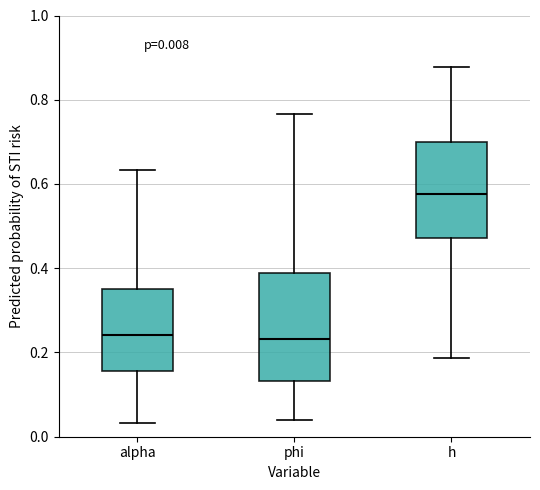

Which box has the highest median line?

h